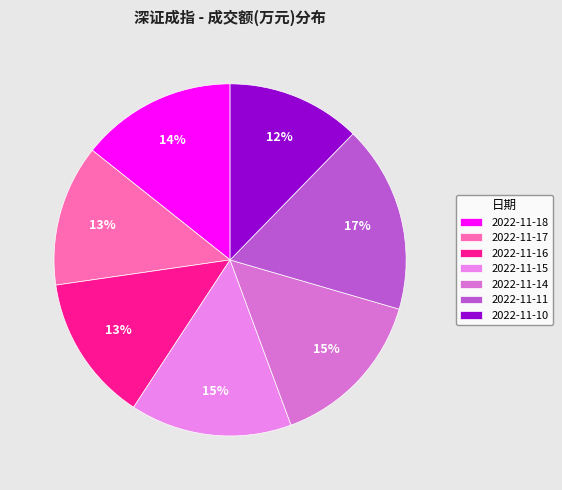

What is the largest slice in the pie chart?

2022-11-11